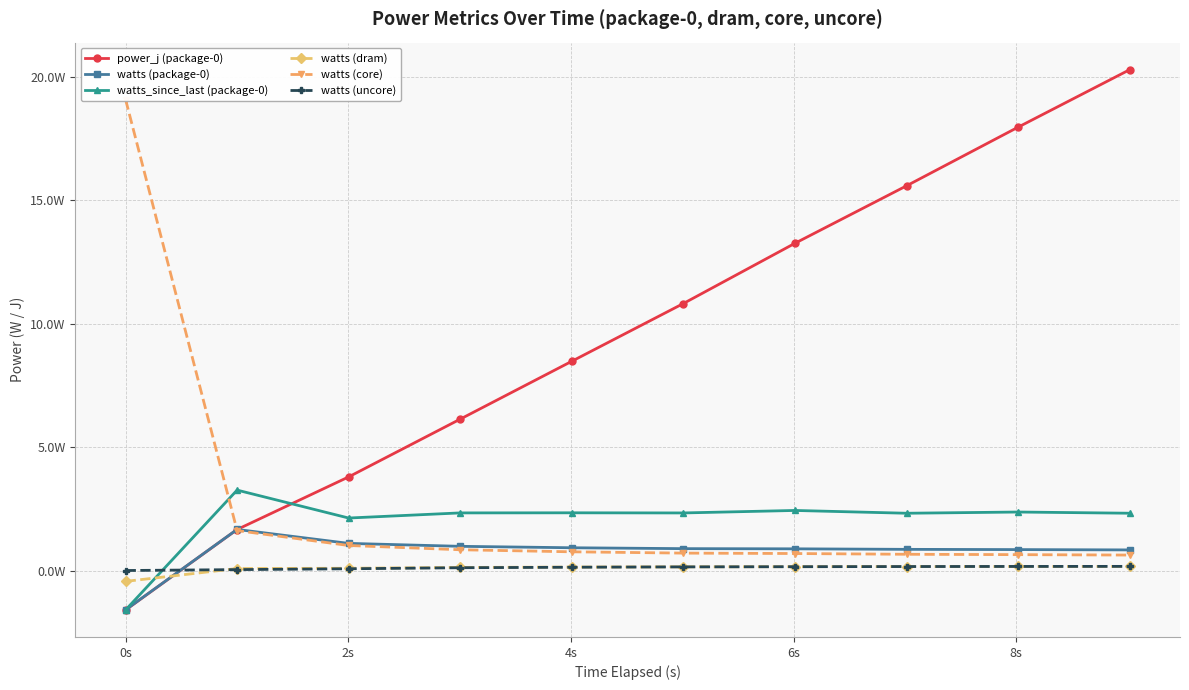

Which series has the largest range (max minus min)?

power_j (package-0)